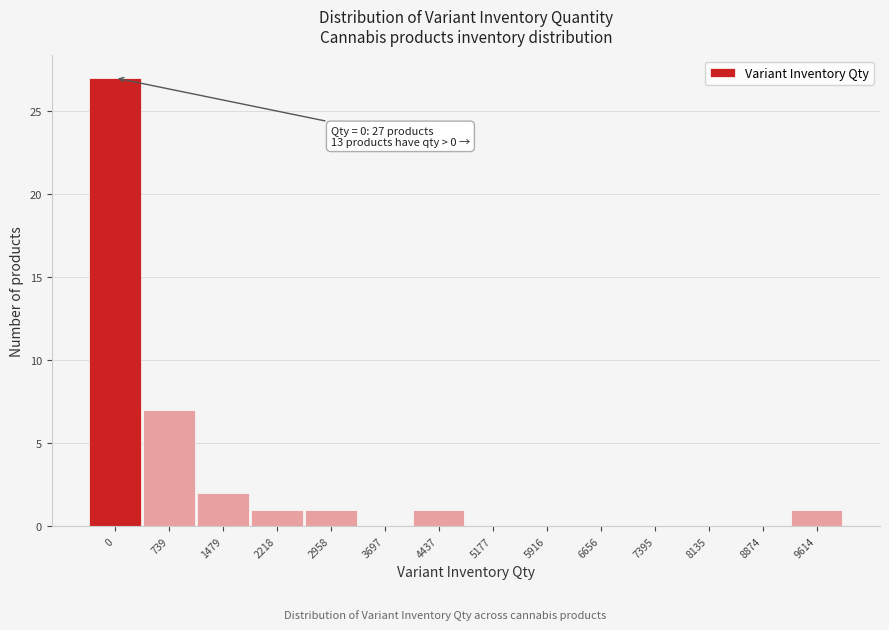

Reading left to right, extract all data points from this chart.

0=27	739=7	1479=2	2218=1	2958=1	3697=0	4437=1	5177=0	5916=0	6656=0	7395=0	8135=0	8874=0	9614=1